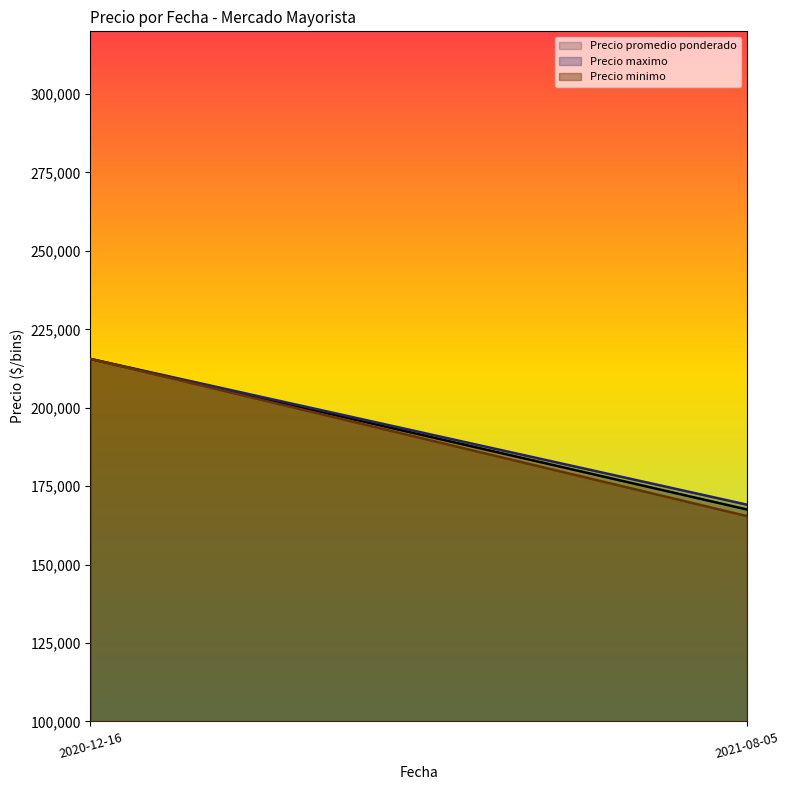

Which label corresponds to the smallest value in the chart?

2021-08-05